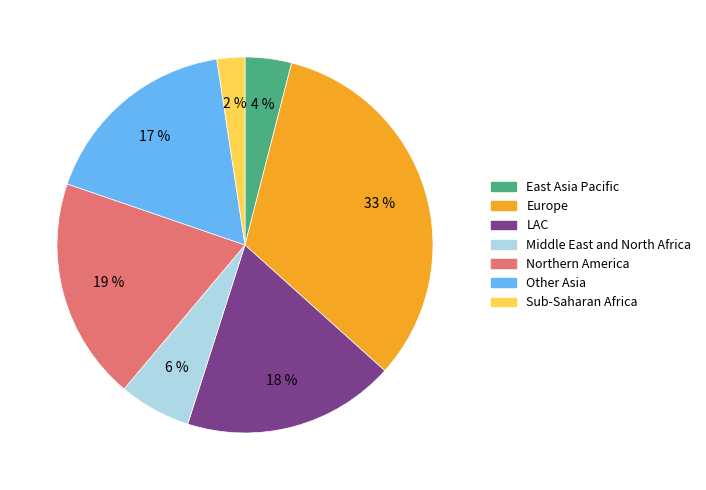

To the nearest percent, what portion does Middle East and North Africa represent?

6%